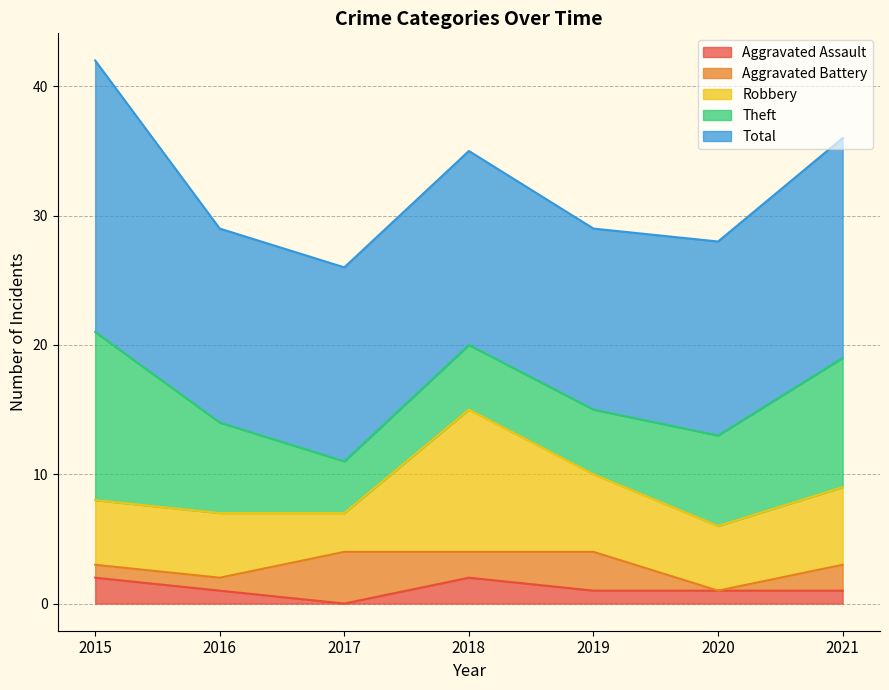

True or false: Aggravated Assault and Total intersect in this chart.

False